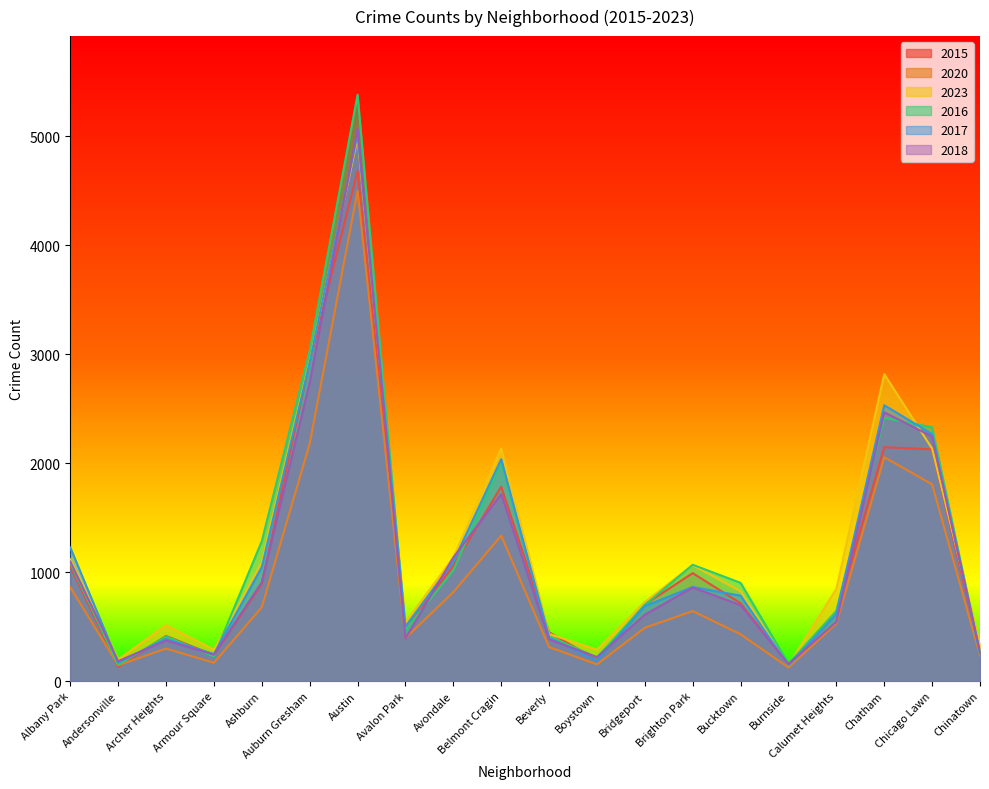

What are all the series names shown in the legend?

2015, 2020, 2023, 2016, 2017, 2018